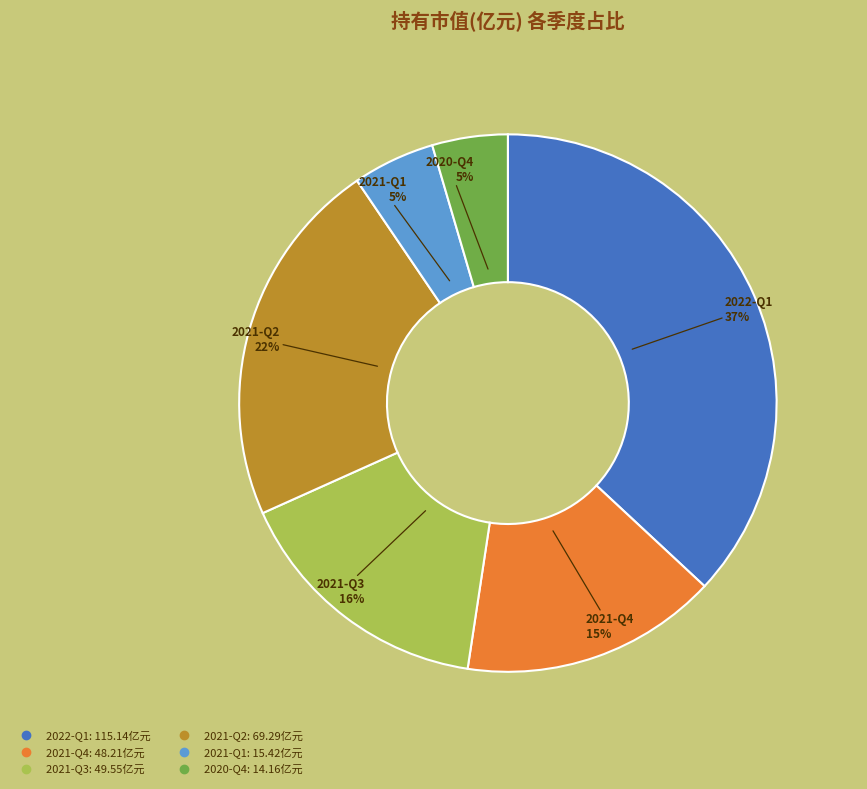

Is the sum of 2021-Q2 and 2021-Q1 greater than half?

No